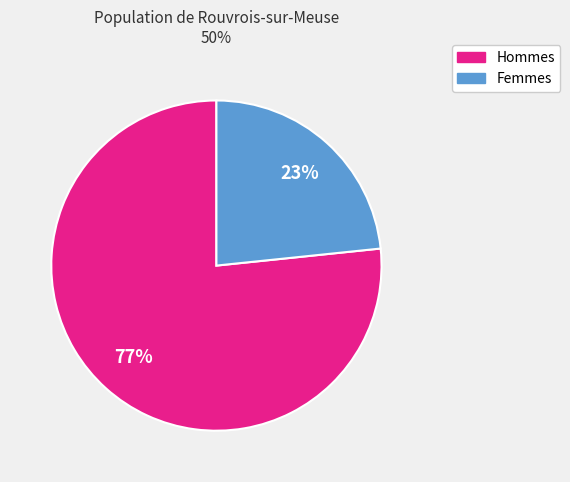

The Hommes slice represents 77% of the pie. True or false?

True